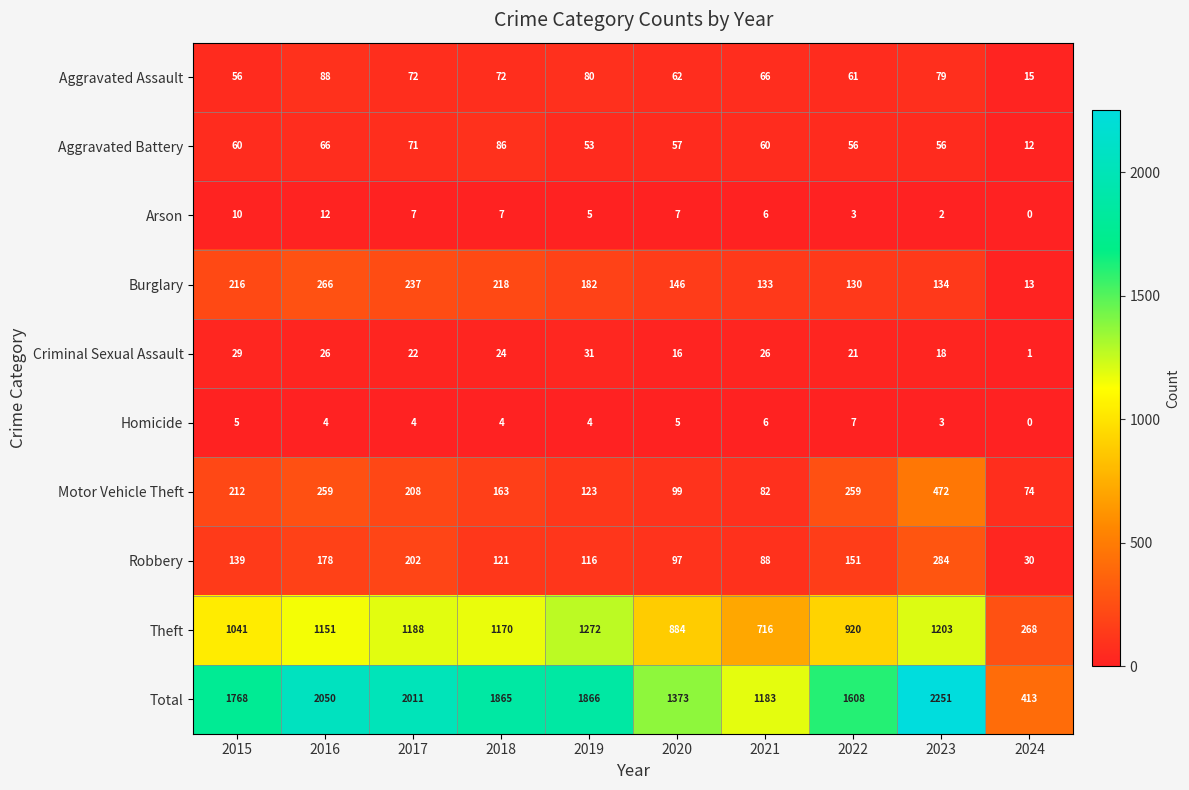

What is the total value across all series at 2022?

3216